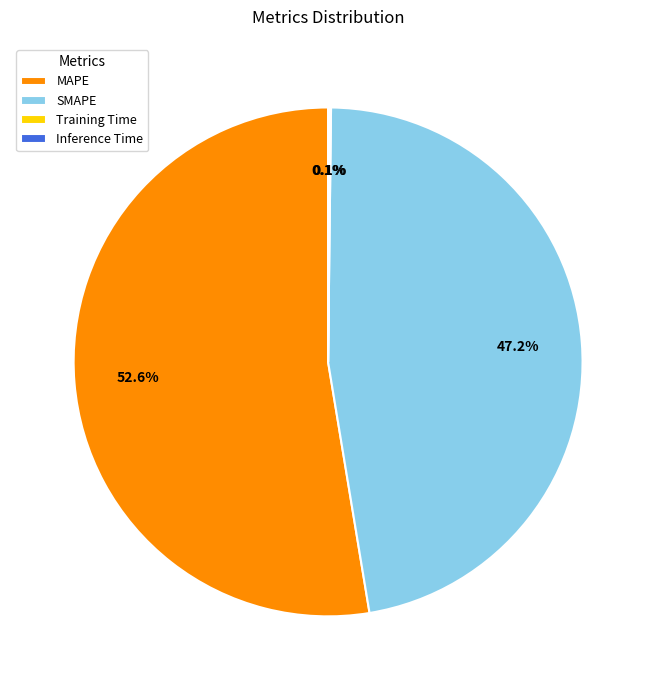

What is the largest slice in the pie chart?

MAPE